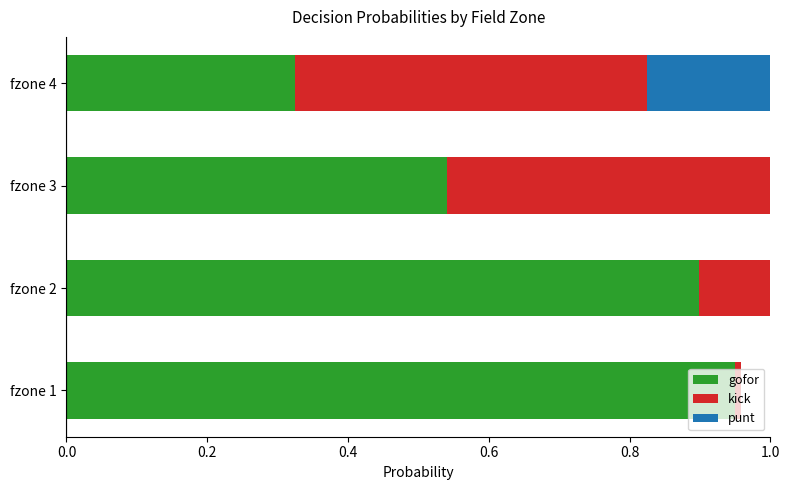

What is the difference between the maximum and minimum values in the kick series?

0.5